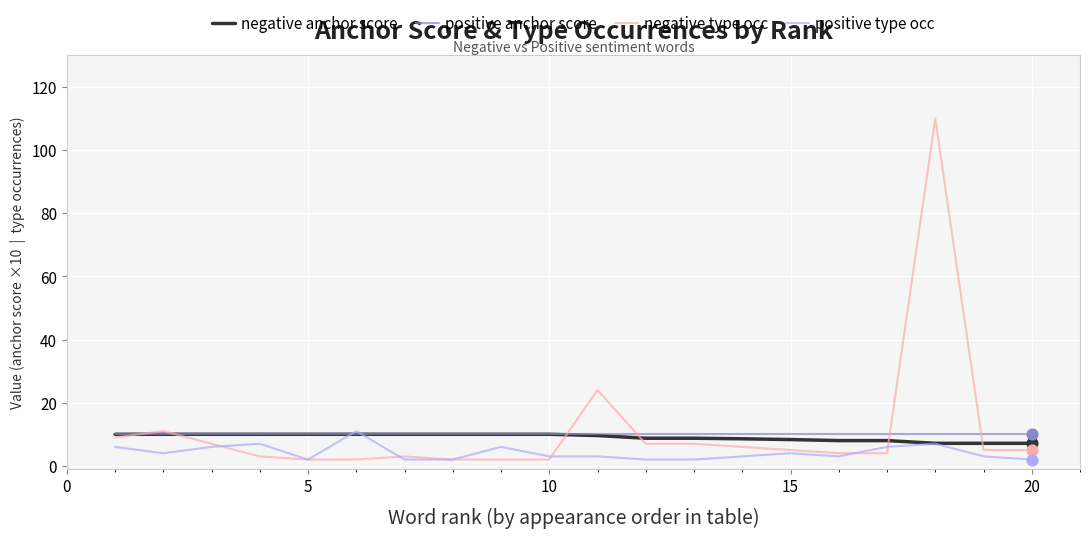

What is the maximum value for negative type occ?

110.0